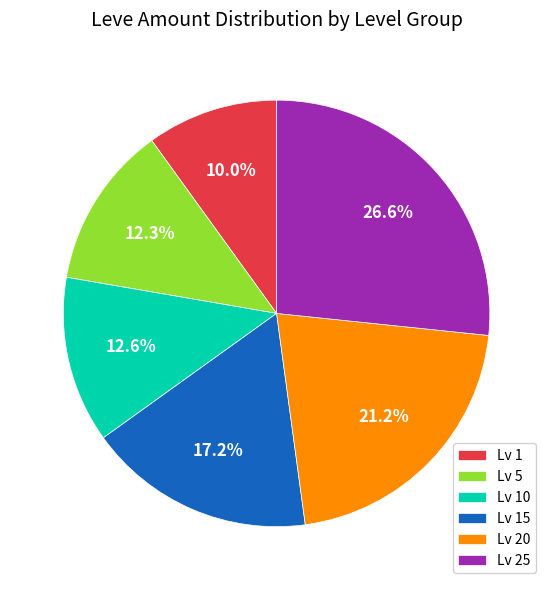

Do Lv 5 and Lv 10 together represent more than half of the pie?

No